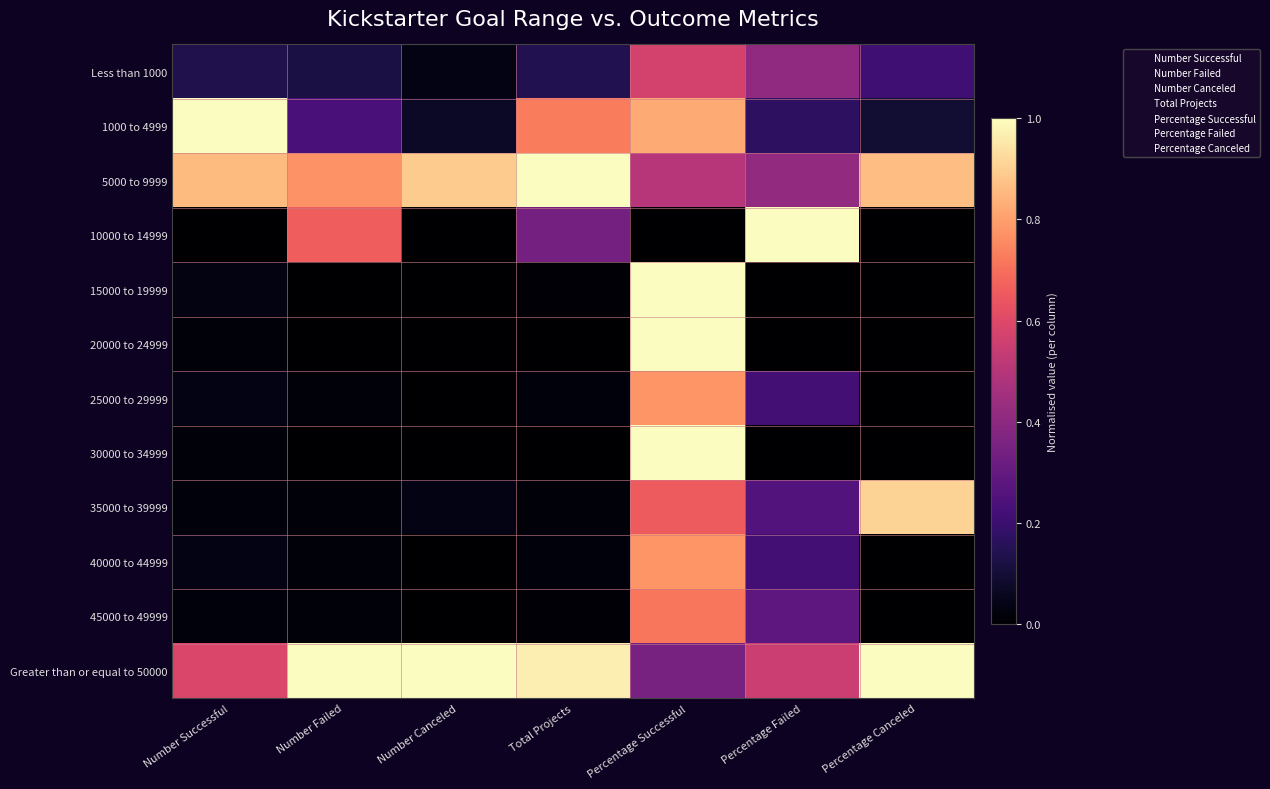

Between Percentage Canceled and Percentage Successful, which is larger?

Percentage Successful